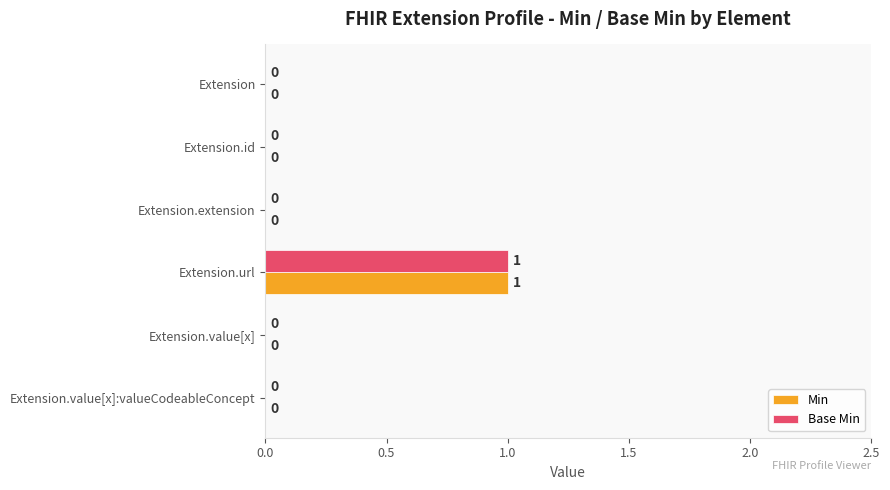

Is the value of Base Min at Extension.extension greater than the value of Min at Extension.url?

No